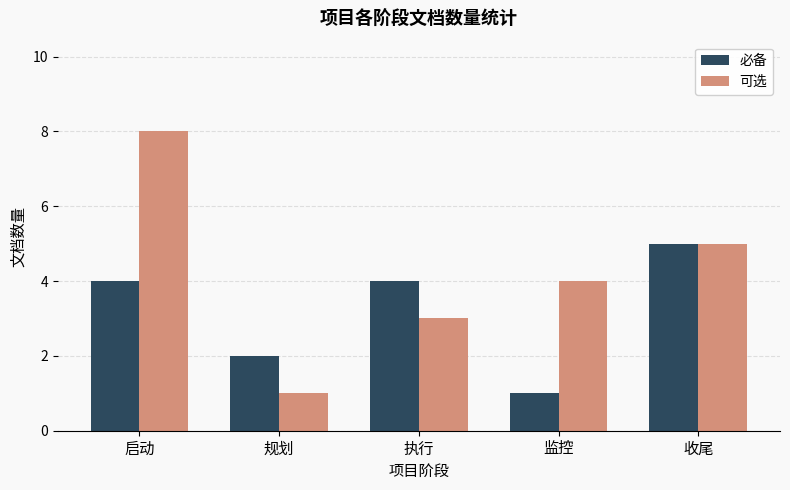

Reading left to right, transcribe all the data shown in this chart.

必备: 4	2	4	1	5
可选: 8	1	3	4	5